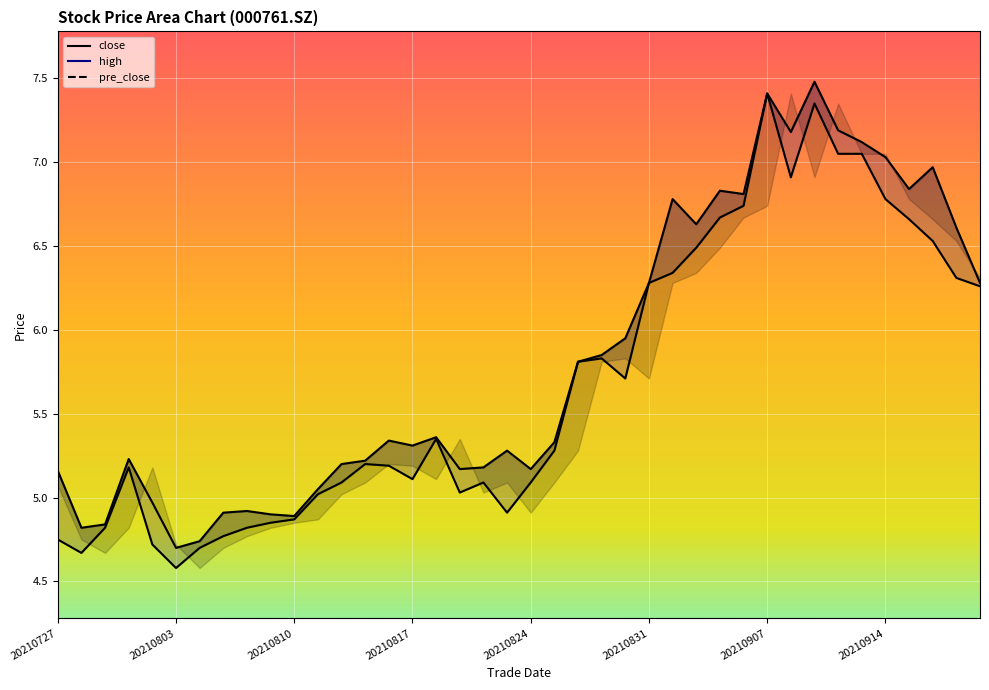

Which has a higher value, 20210802 or 20210804?

20210802